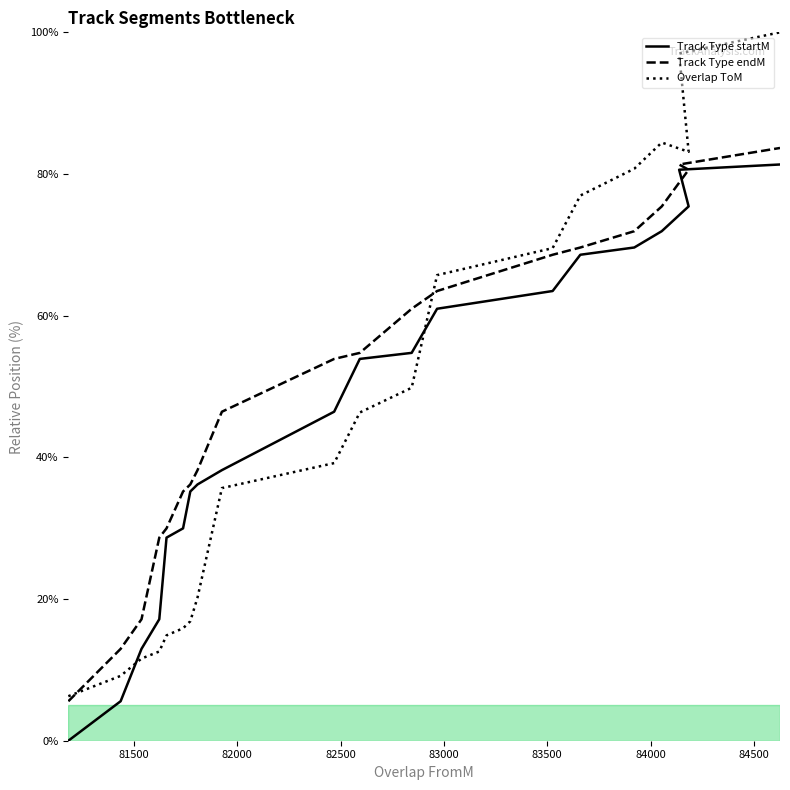

What is the approximate value of Track Type startM at 83526?

63.5